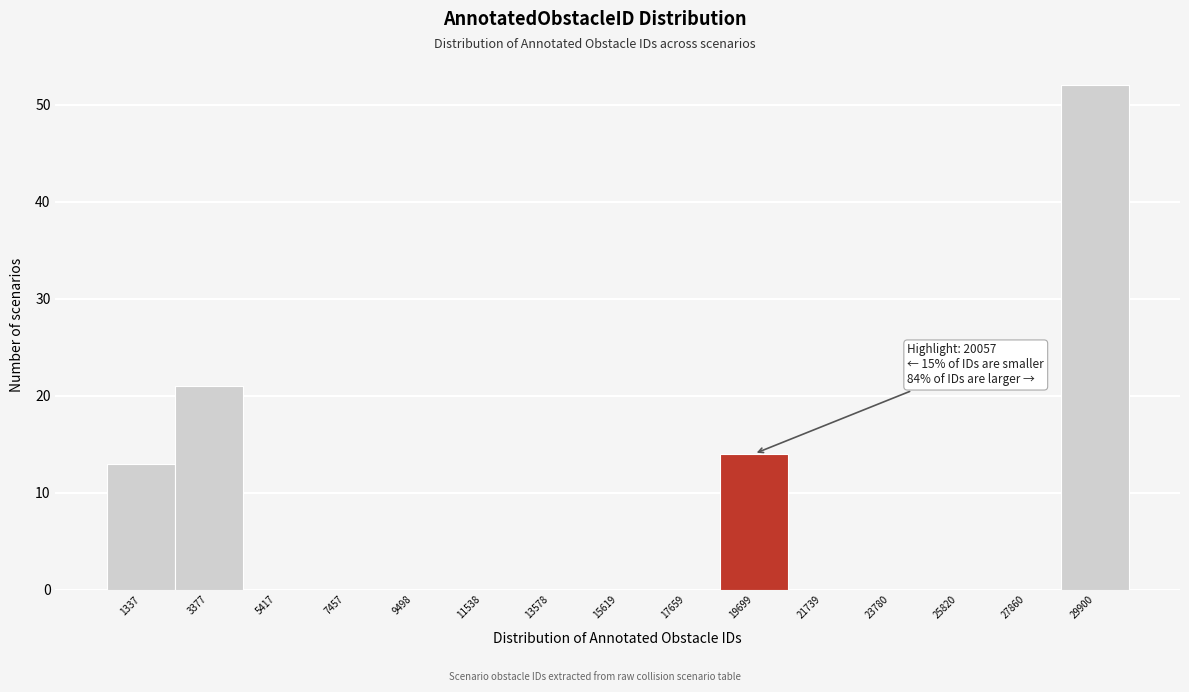

Over which range of the x-axis is the bar tallest?

29000 to 31000